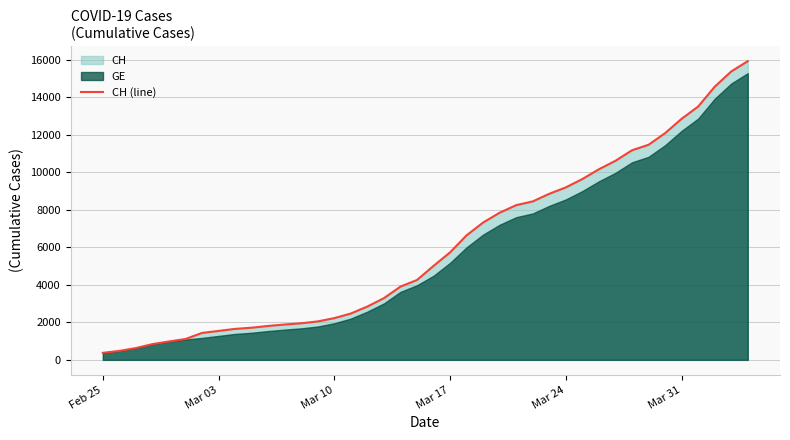

What is the minimum value for CH (line)?

375